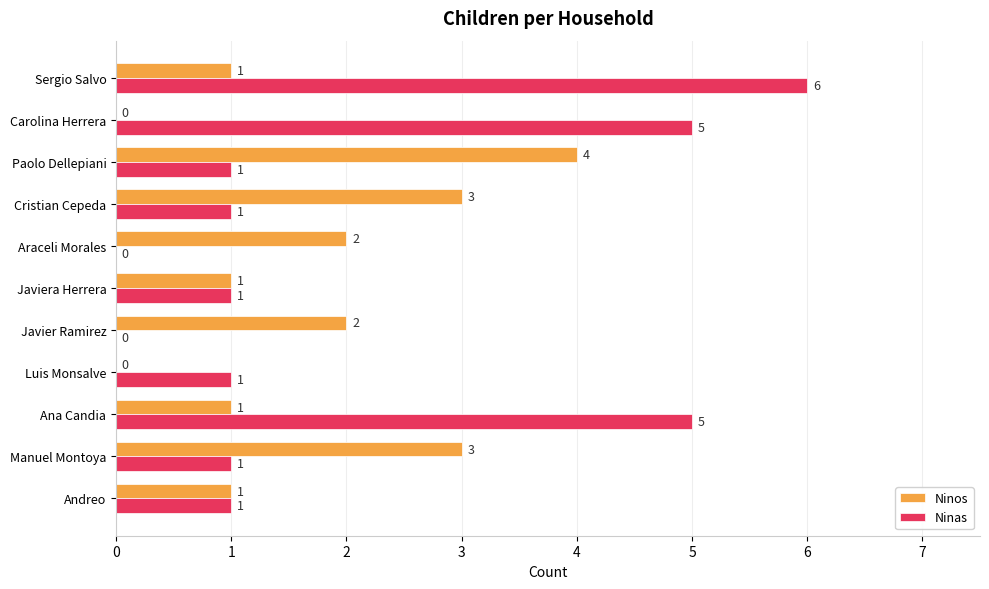

Count the Ninas values in the range 1 to 5.

8